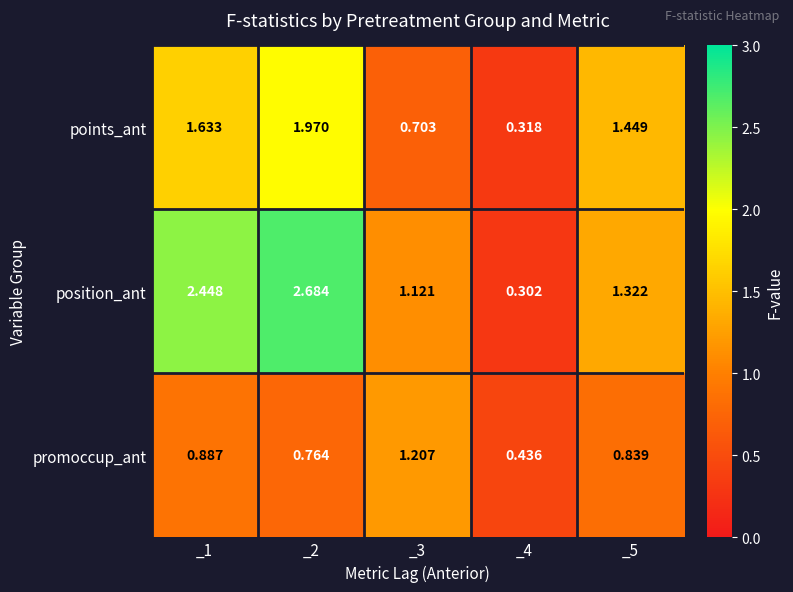

Between _2 and _3, which series saw the biggest shift?

position_ant